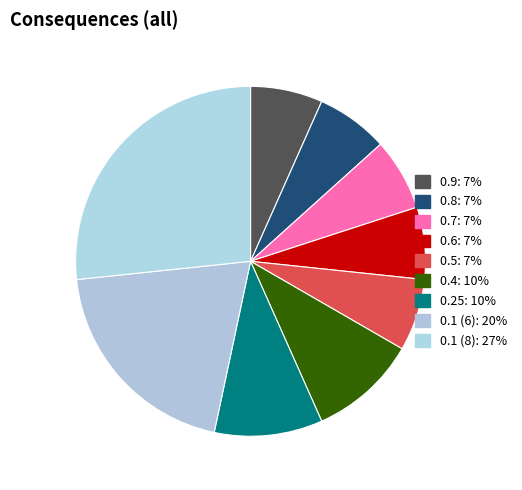

Between 0.8 and 0.9, which is larger?

0.8